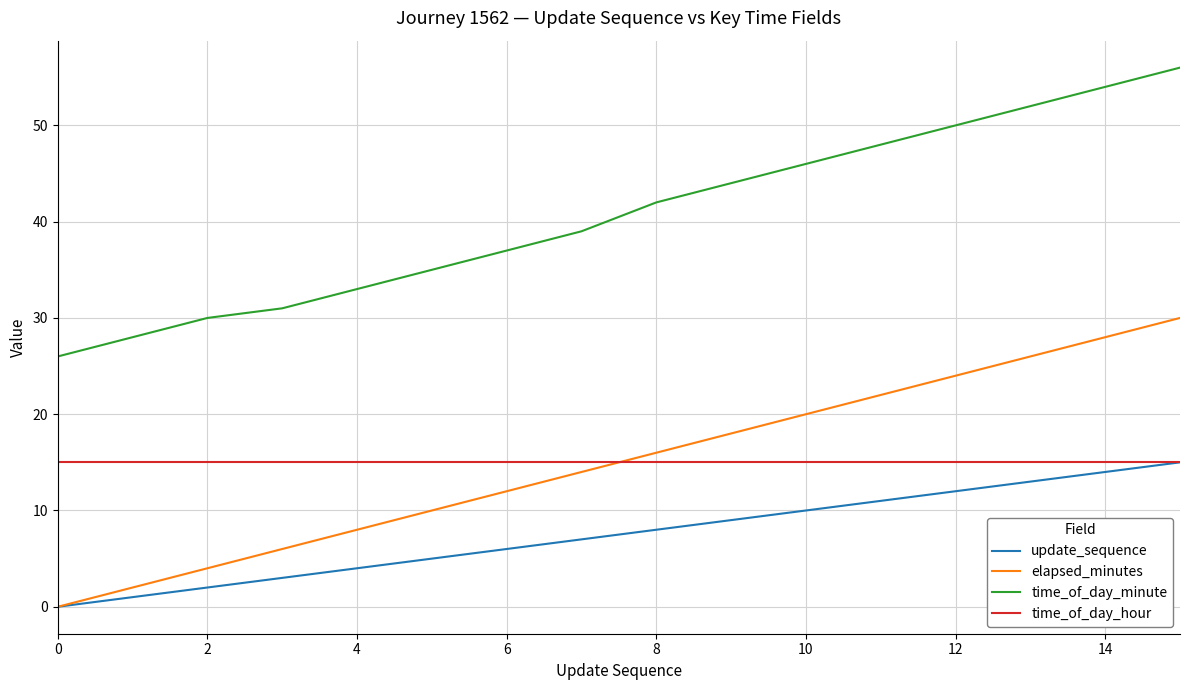

Which series has the largest total across all categories?

time_of_day_minute